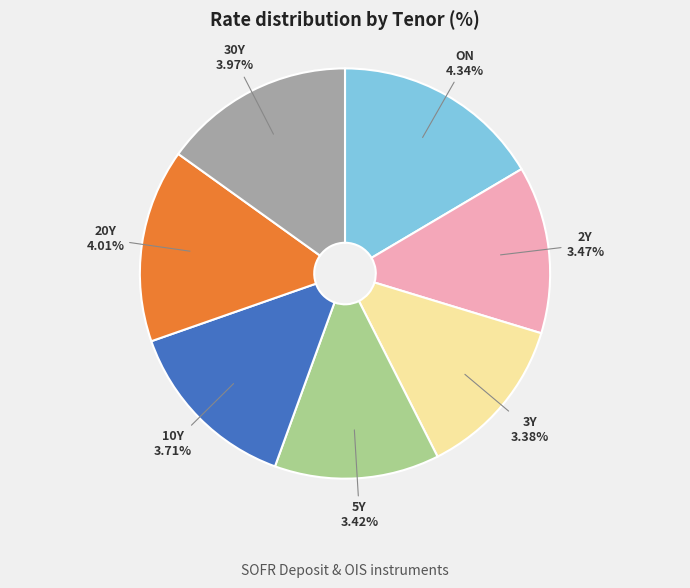

How many segments does this pie chart have?

7